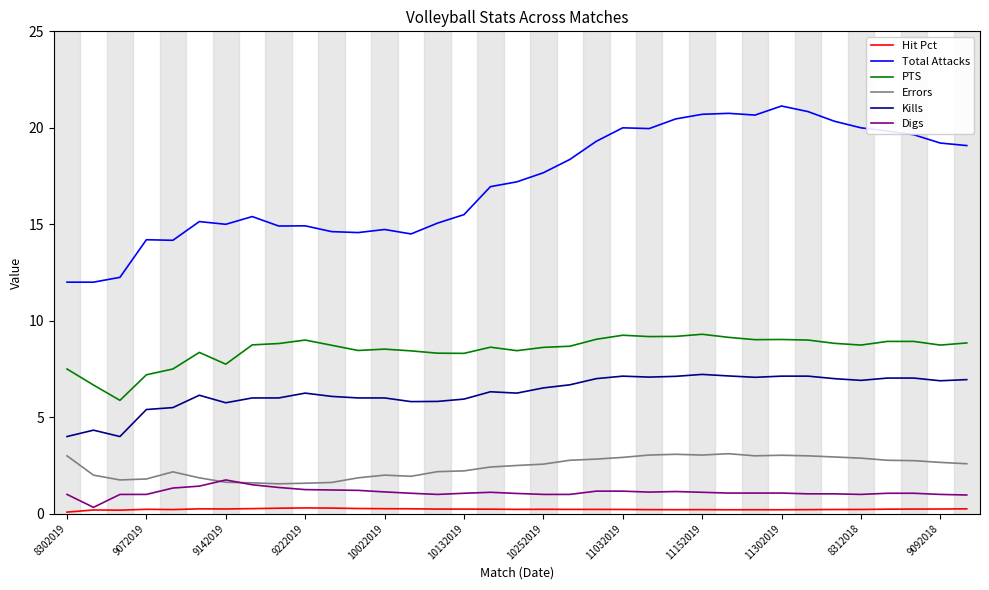

What is the minimum value for Kills?

4.0